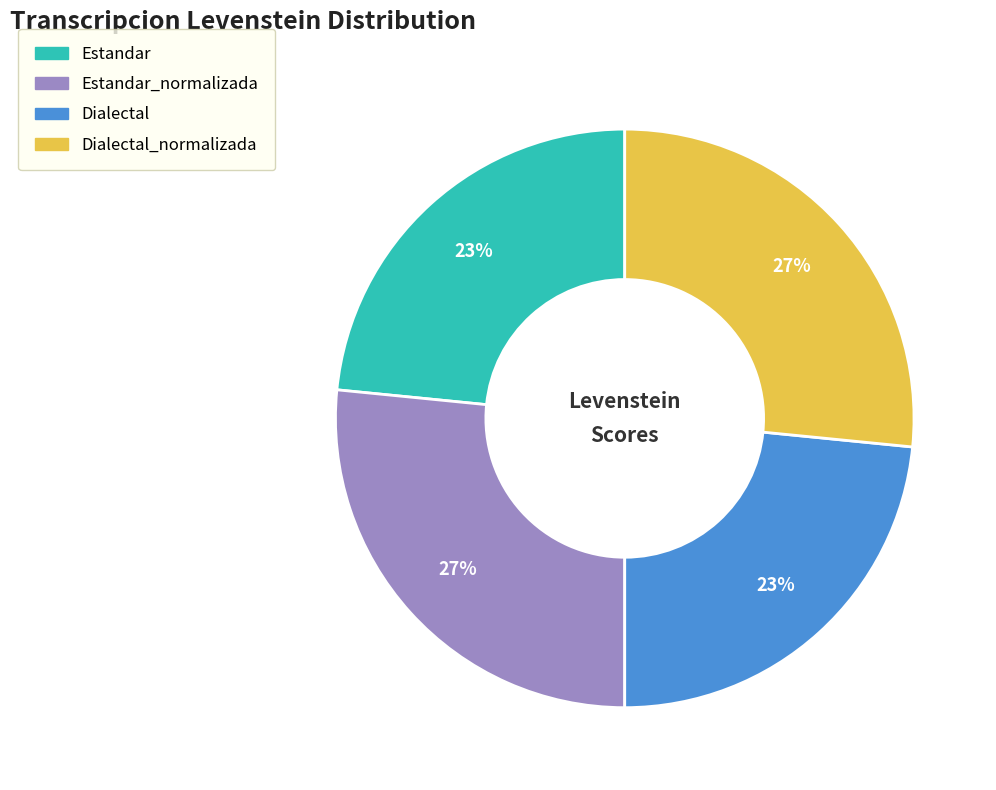

How many segments does this pie chart have?

4